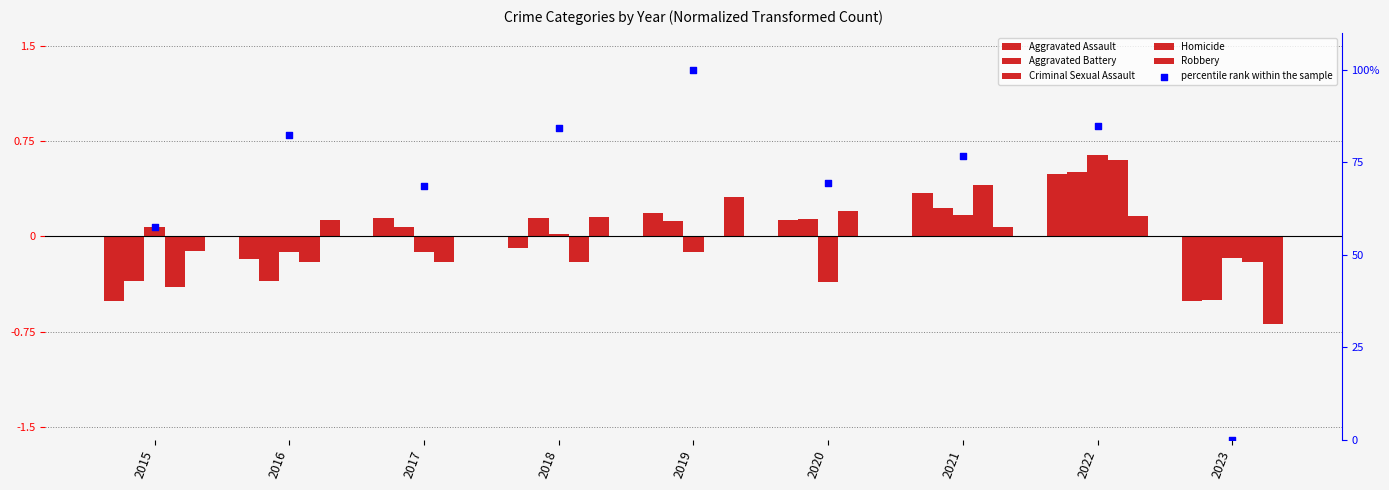

At which category is the sum across all series the highest?

2019